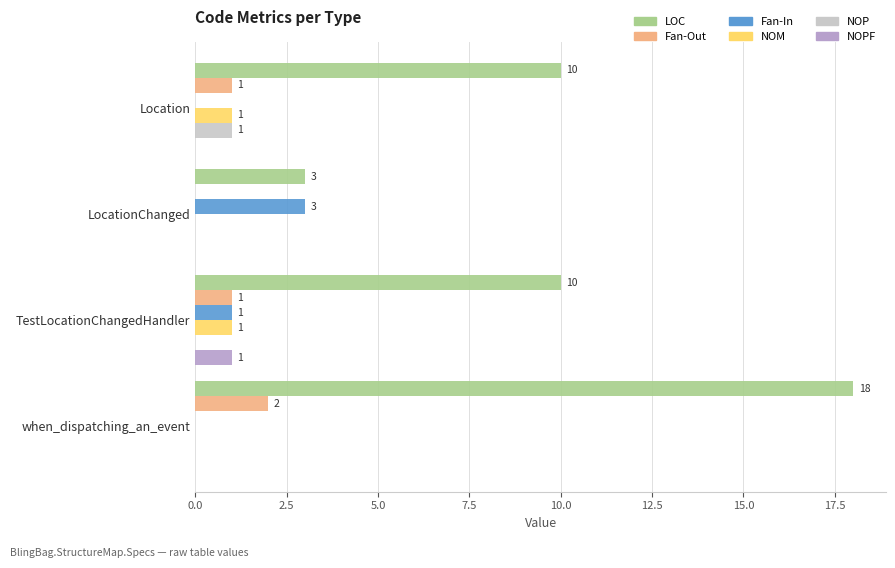

The value of NOP at TestLocationChangedHandler is 0. True or false?

True